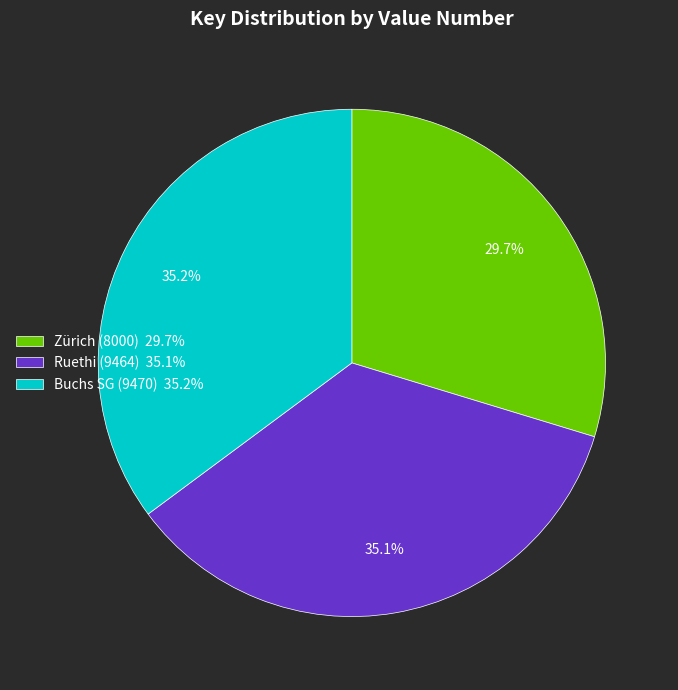

Do Buchs SG (9470) 35.2% and Zürich (8000) 29.7% together represent more than half of the pie?

Yes